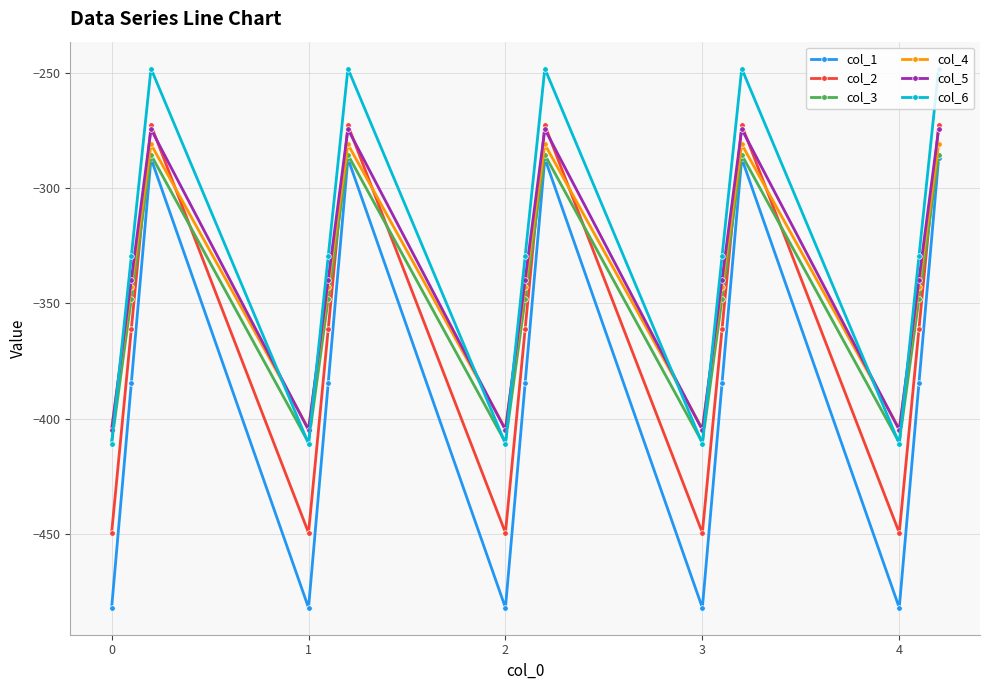

Which series has the largest total across all categories?

col_6